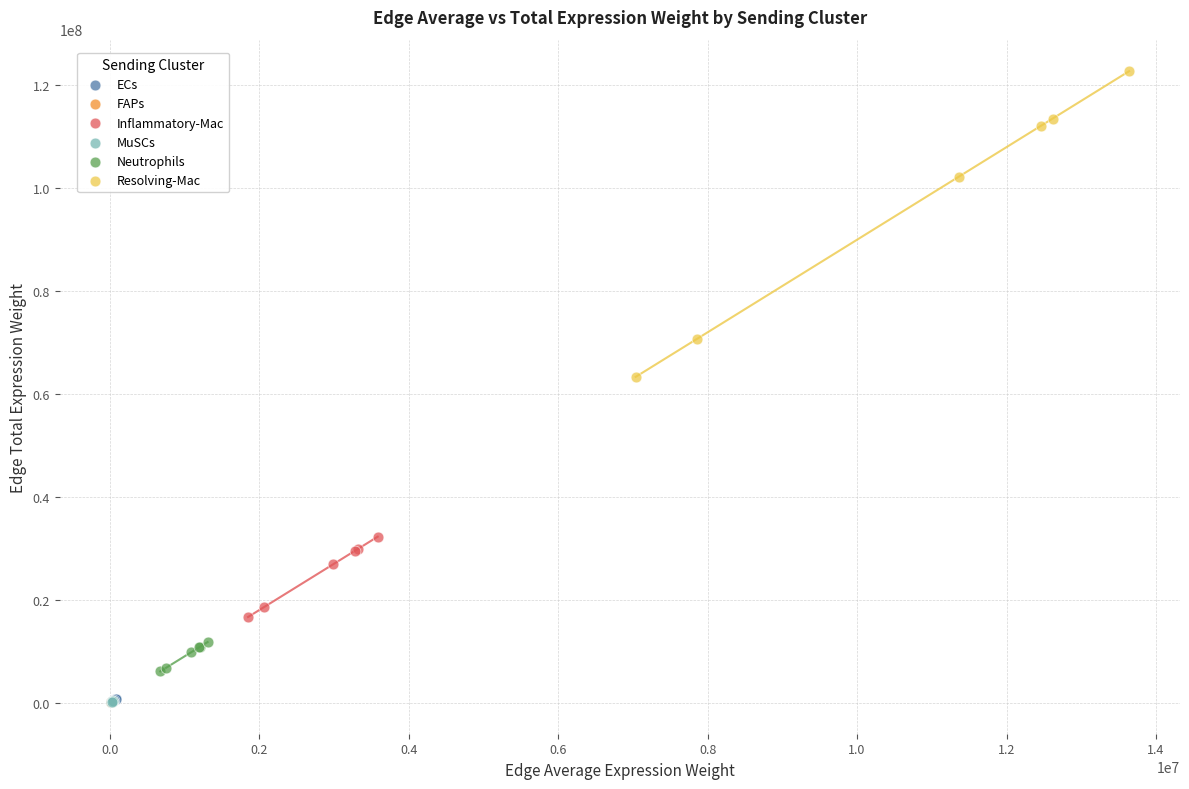

Which series reaches the maximum Y coordinate?

Resolving-Mac